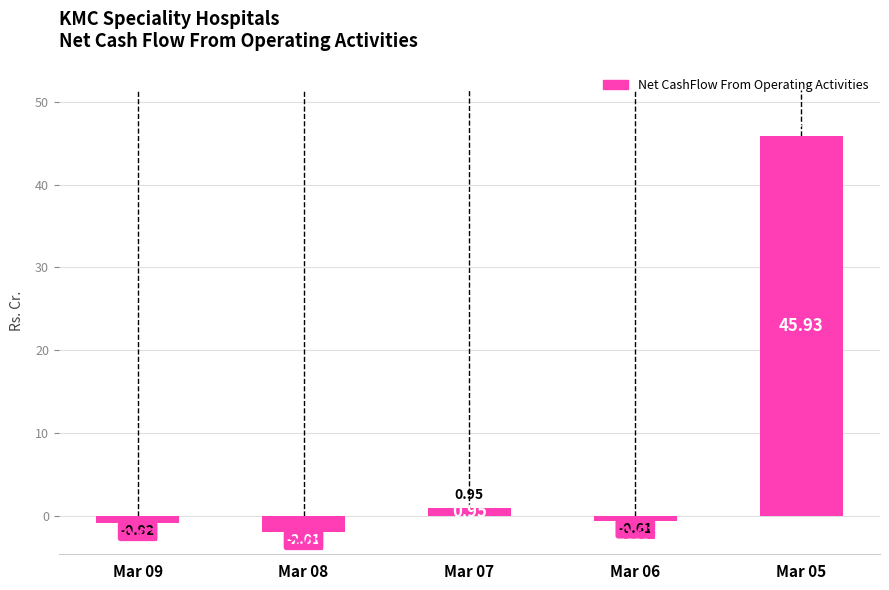

How many values are above zero?

2